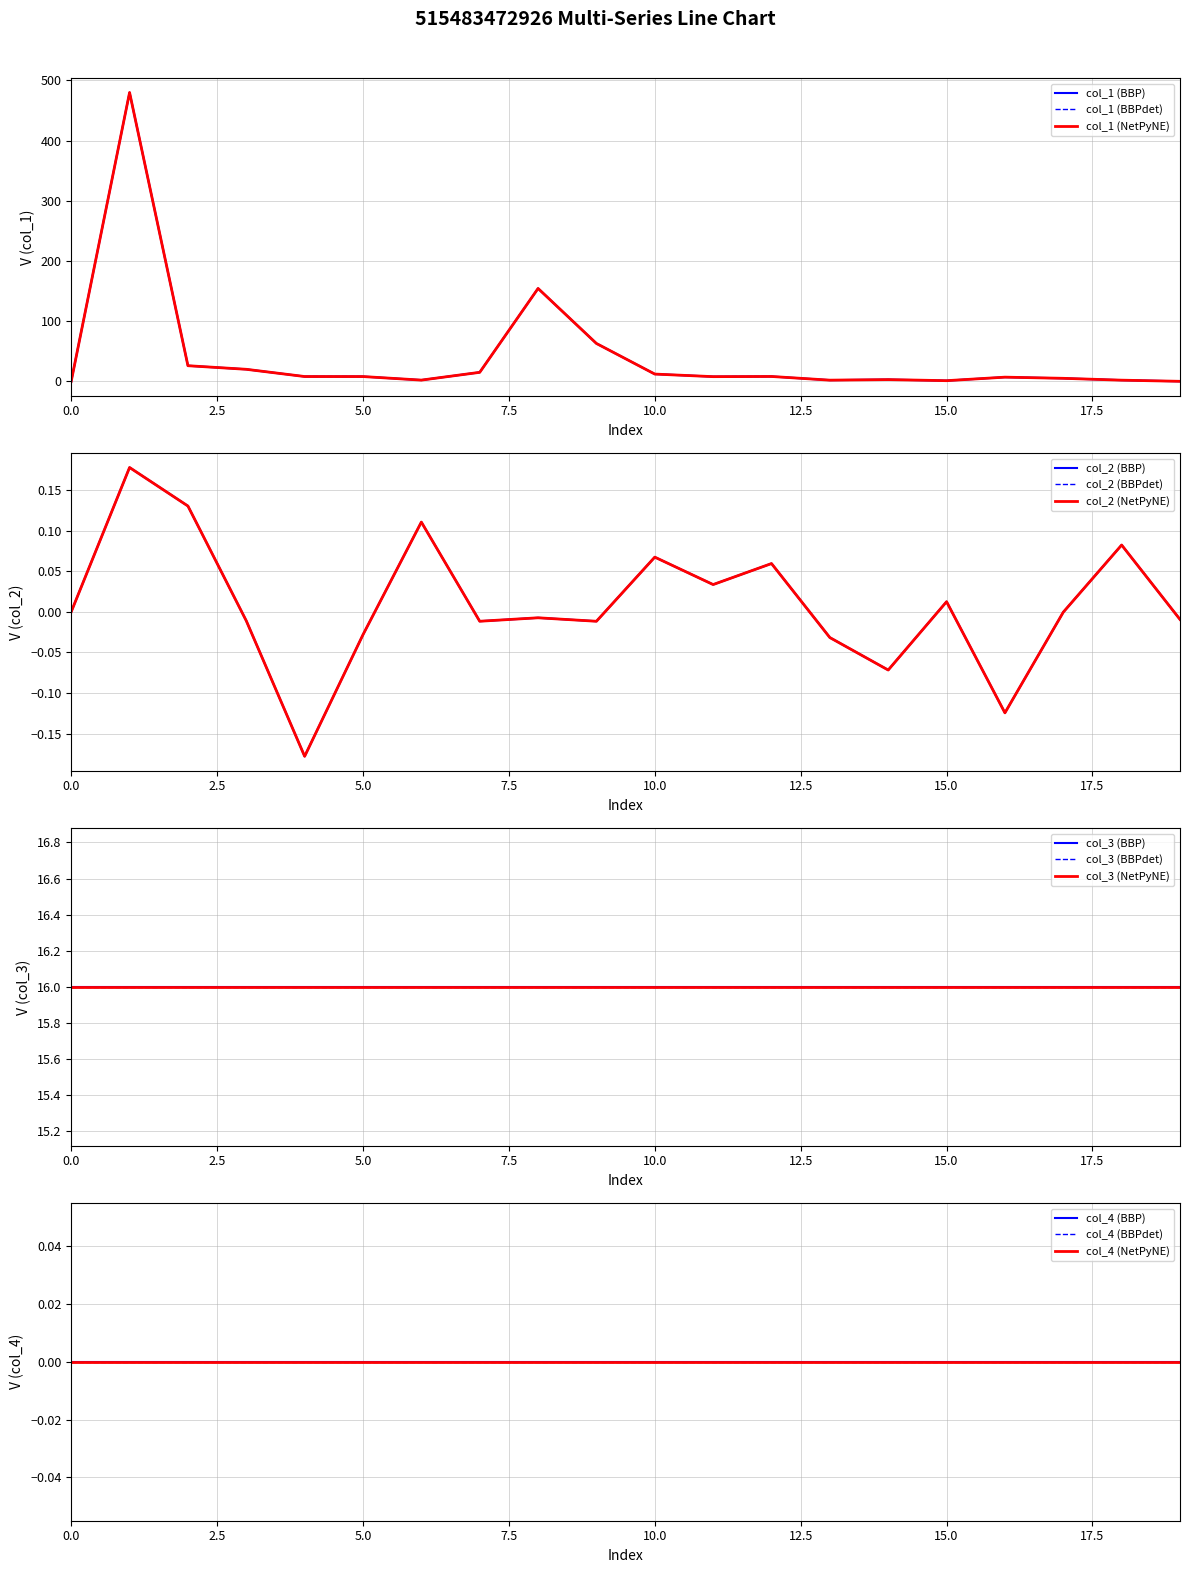

True or false: col_1 and col_2 cross at least once.

False